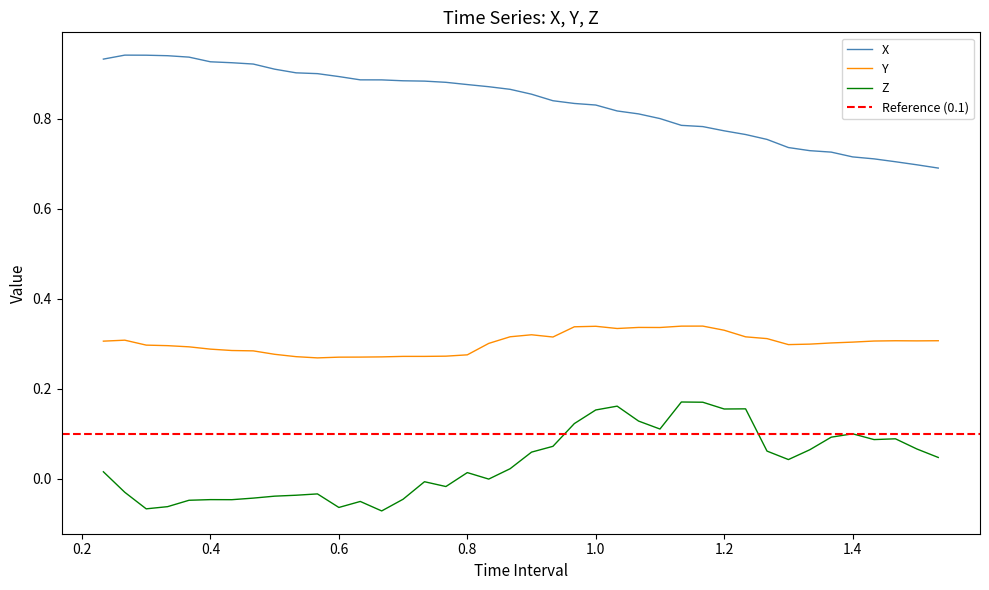

True or false: X and Y cross at least once.

False